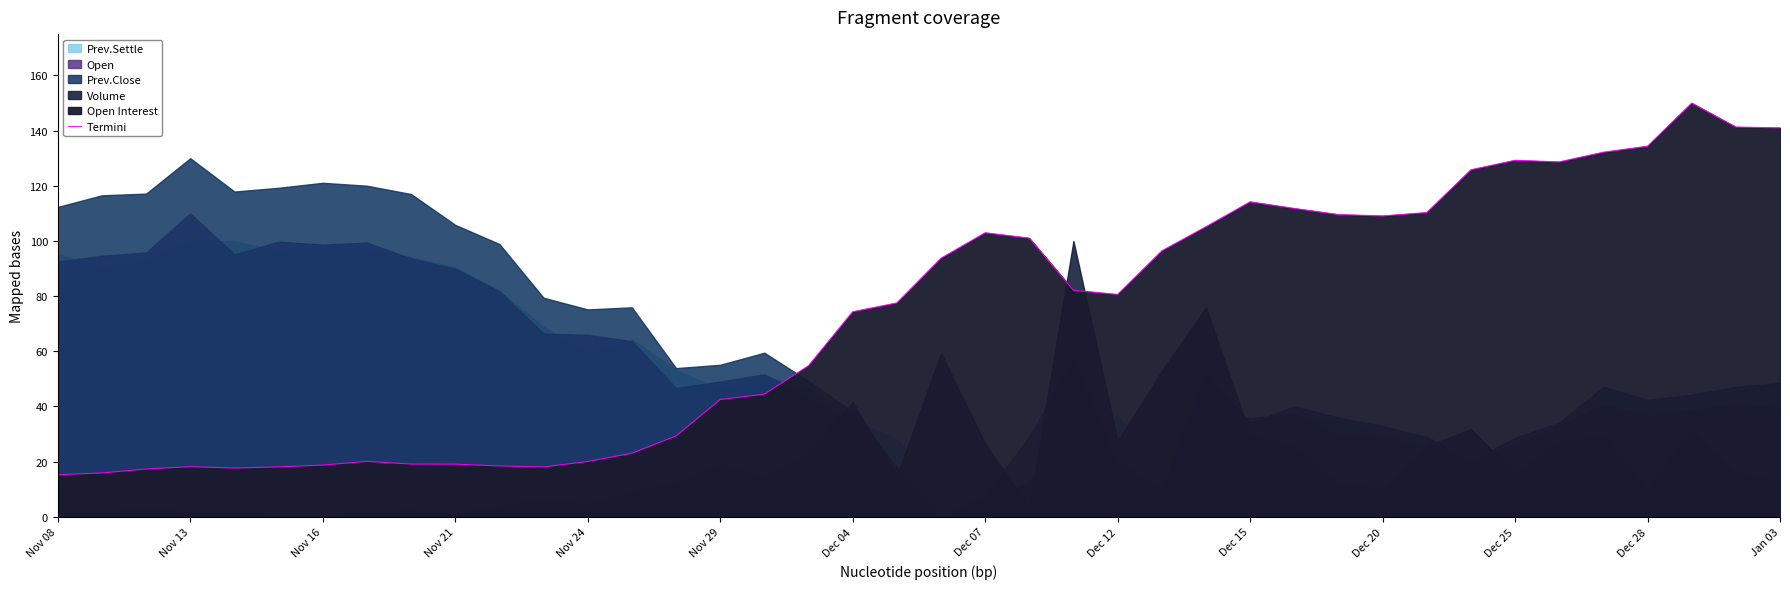

What is the lowest value of the Termini series?

15.3